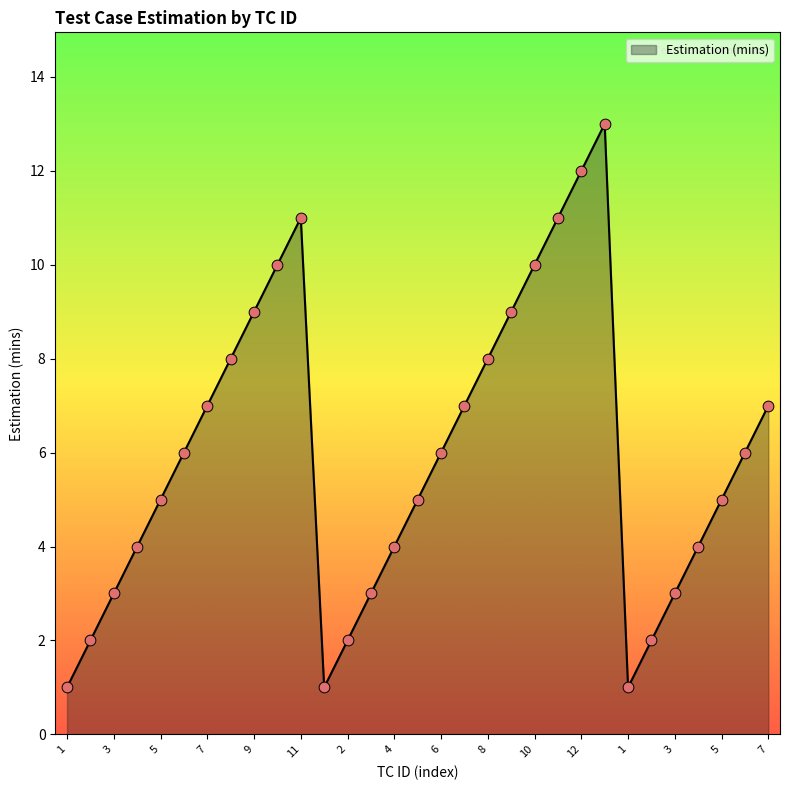

What is the difference between the maximum and minimum values?

12